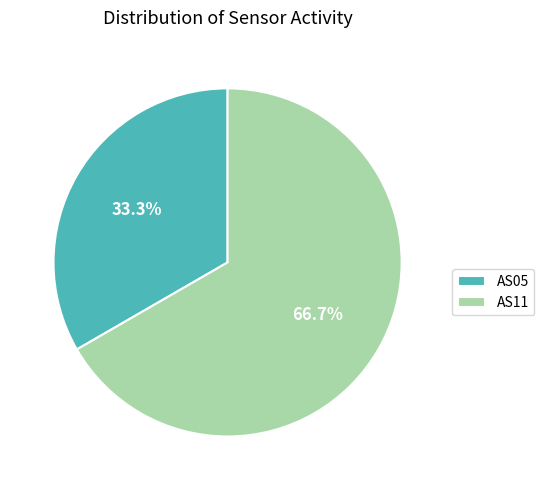

Which category has the smallest portion of the pie?

AS05